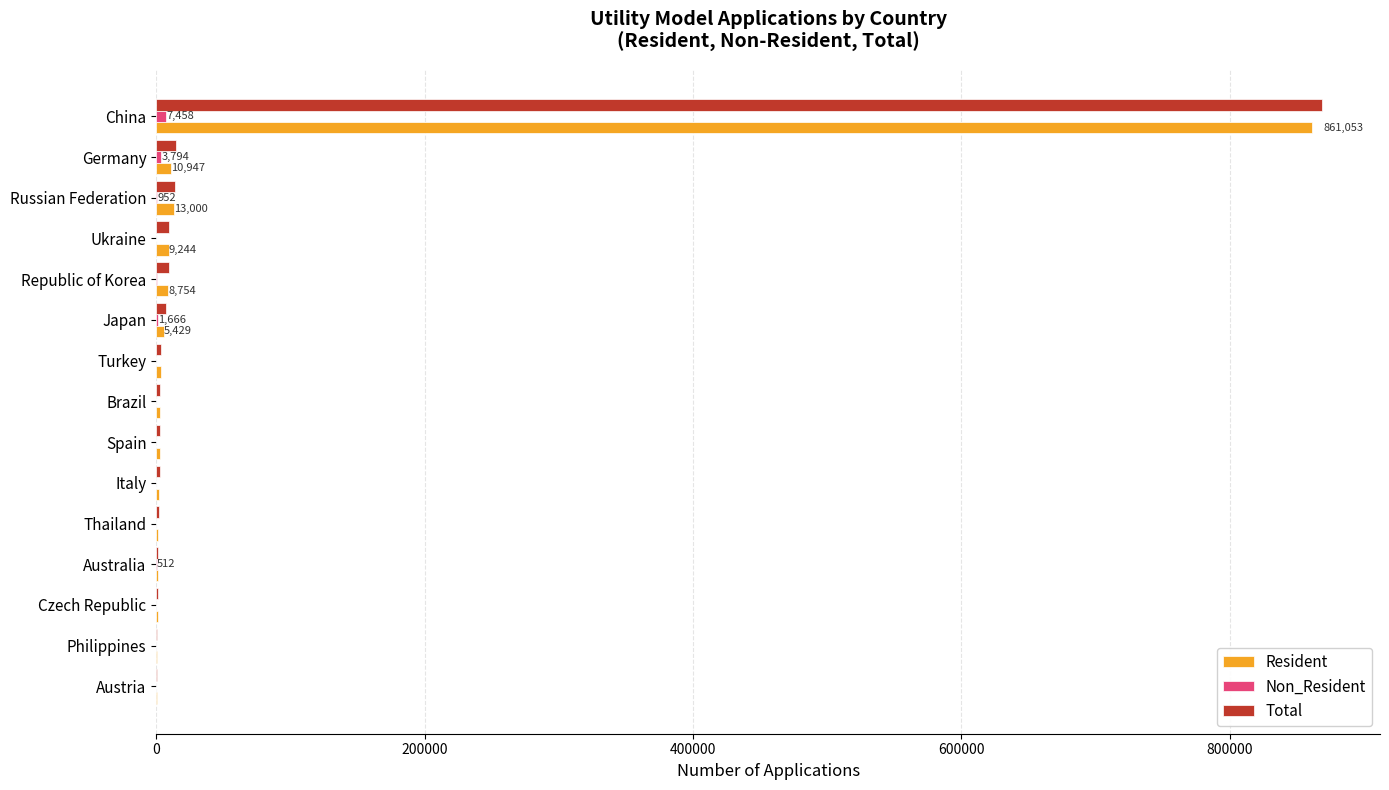

Which series has the widest spread of values?

Total